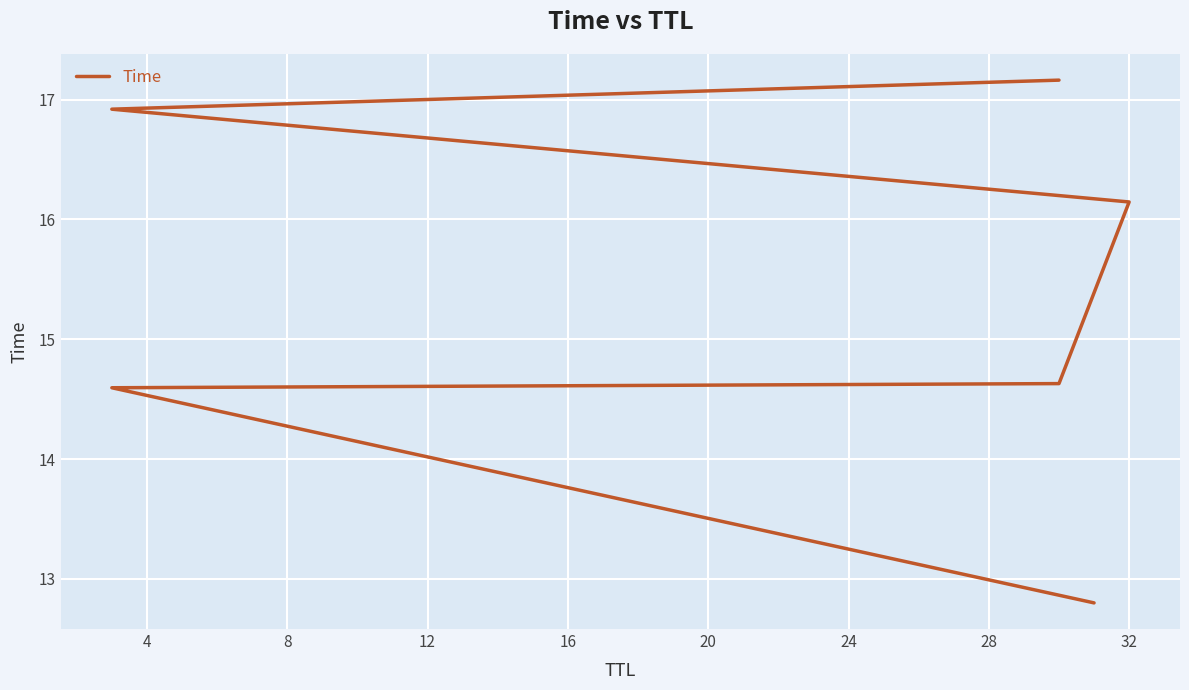

What is the difference between the maximum and minimum values?

4.4